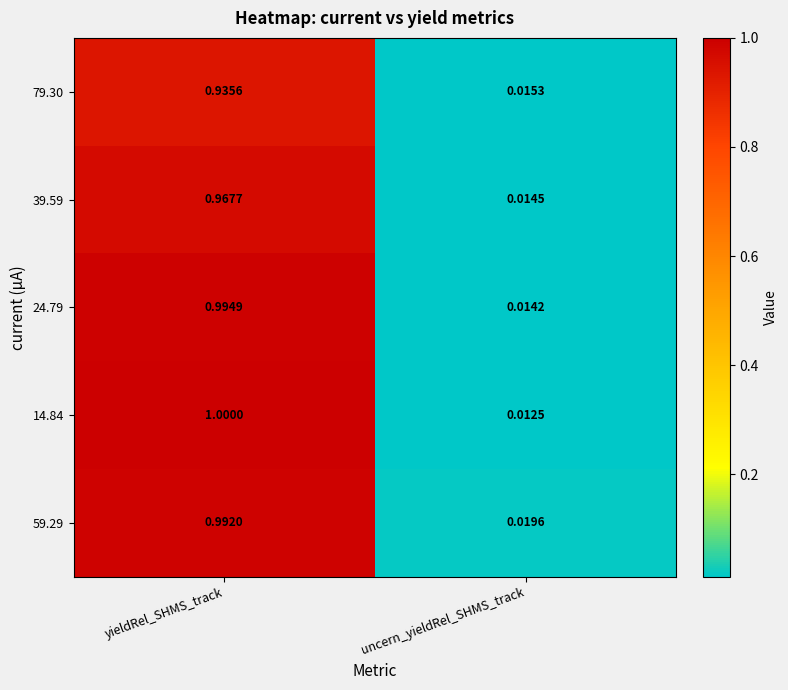

At which label is 79.30 closest to 0?

uncern_yieldRel_SHMS_track